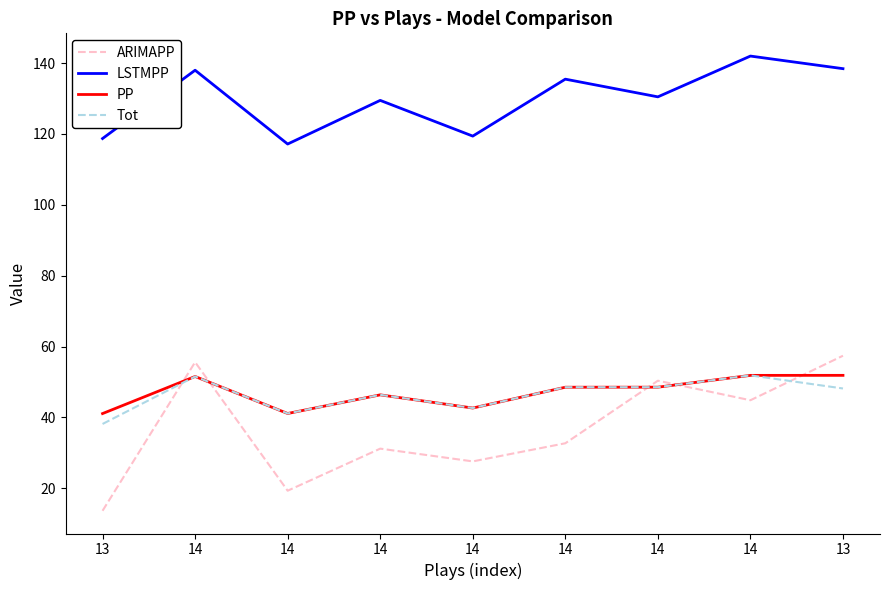

The value of LSTMPP at 14 is 237.2. True or false?

False